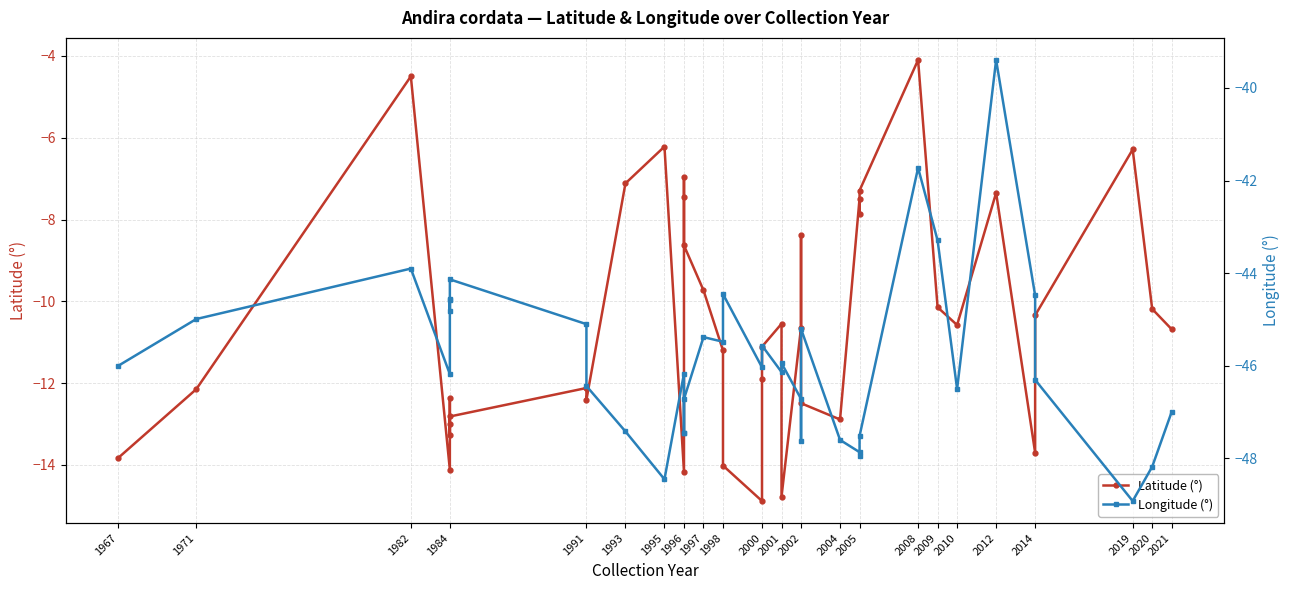

Which series has the largest range (max minus min)?

Latitude (°)